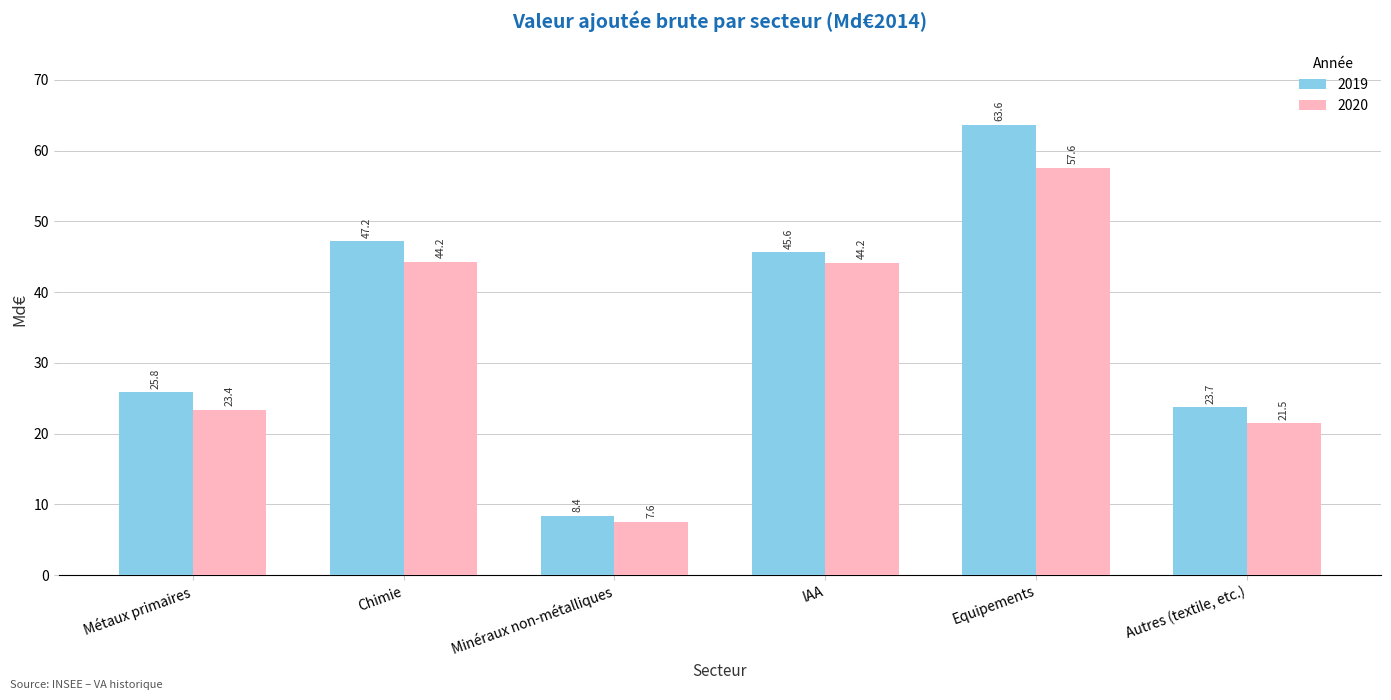

What is the value of the 2020 bar at the 2nd from the left?

44.2